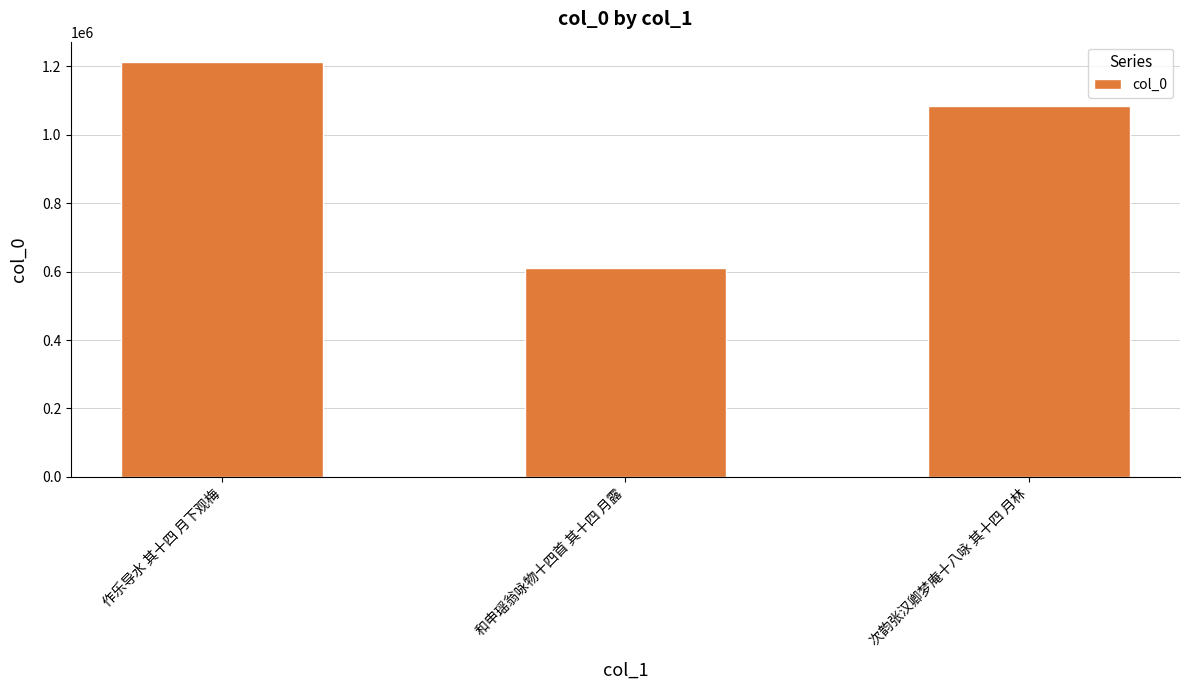

Reading left to right, what are all the values shown in this chart?

1211354	610494	1083731